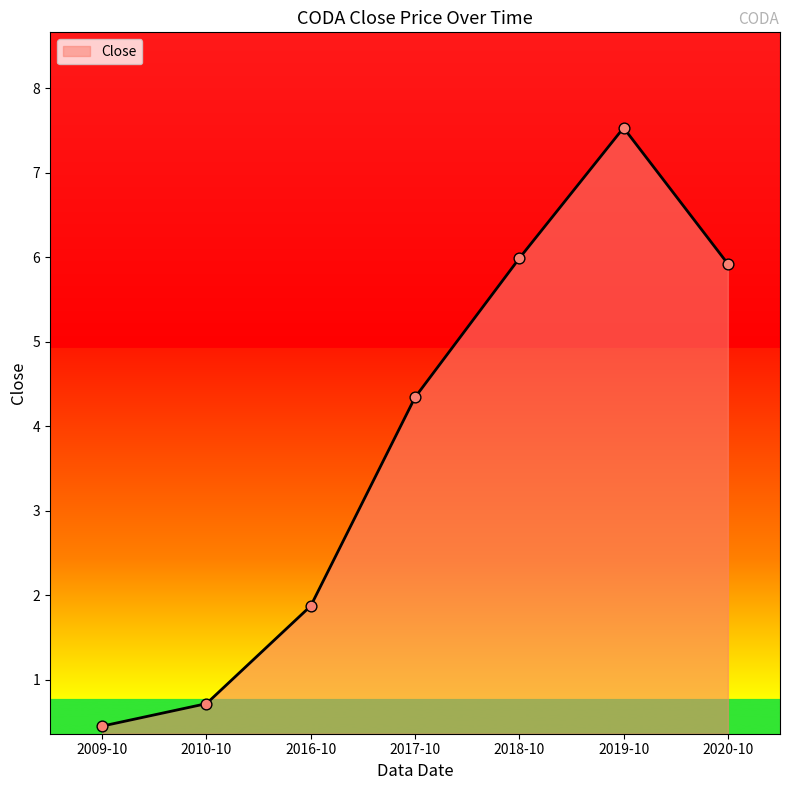

What is the ratio of the value at 2009-10 to the value at 2019-10?

0.1